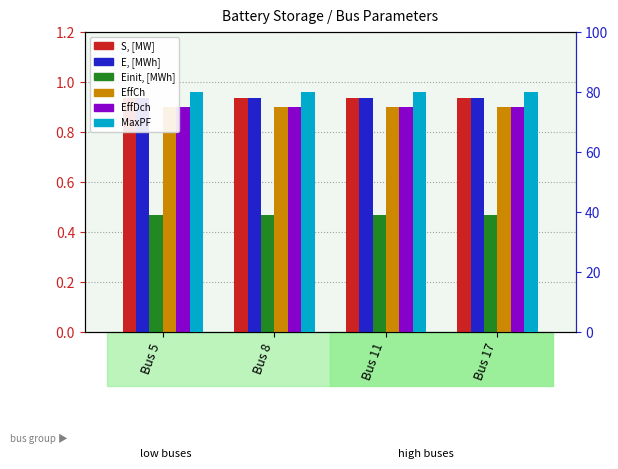

What is the total value across all series at Bus 11?

84.1